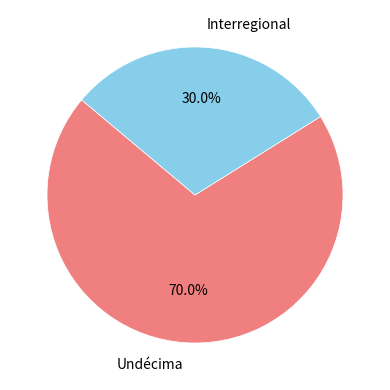

Which category accounts for the majority?

Undécima